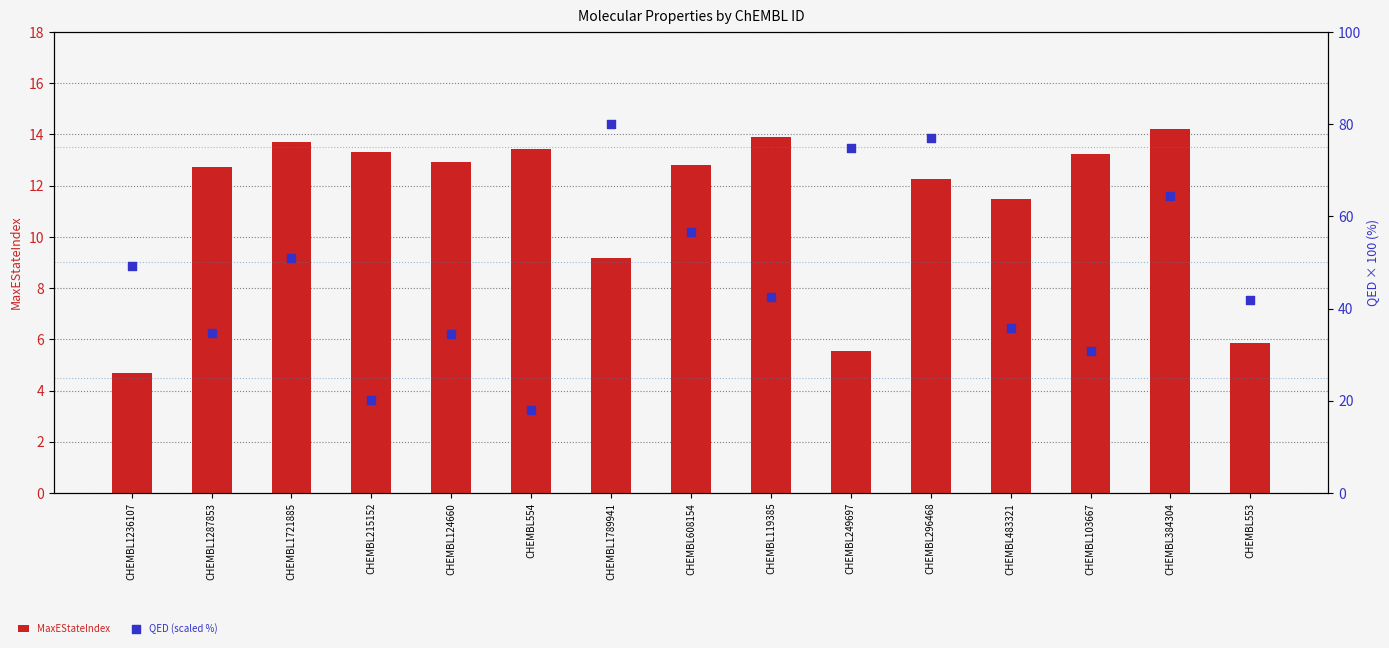

At which category is the sum across all series the highest?

CHEMBL296468